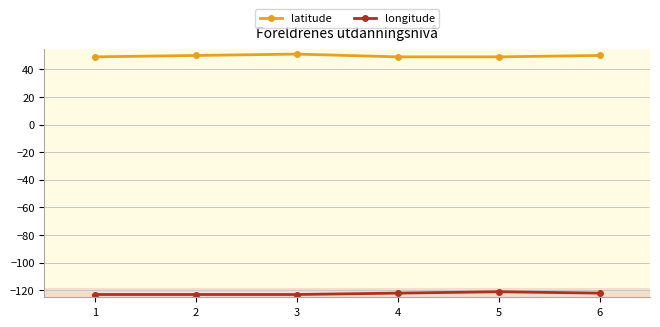

List the series in order of their overall mean, lowest first.

longitude, latitude